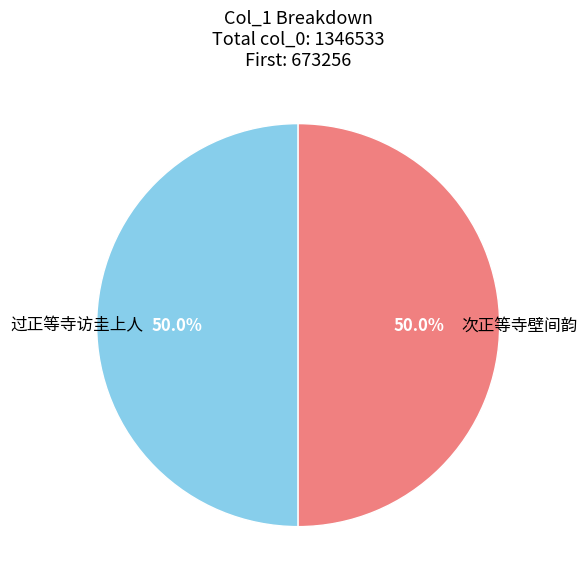

True or false: 过正等寺访圭上人 accounts for 43% of the total.

False